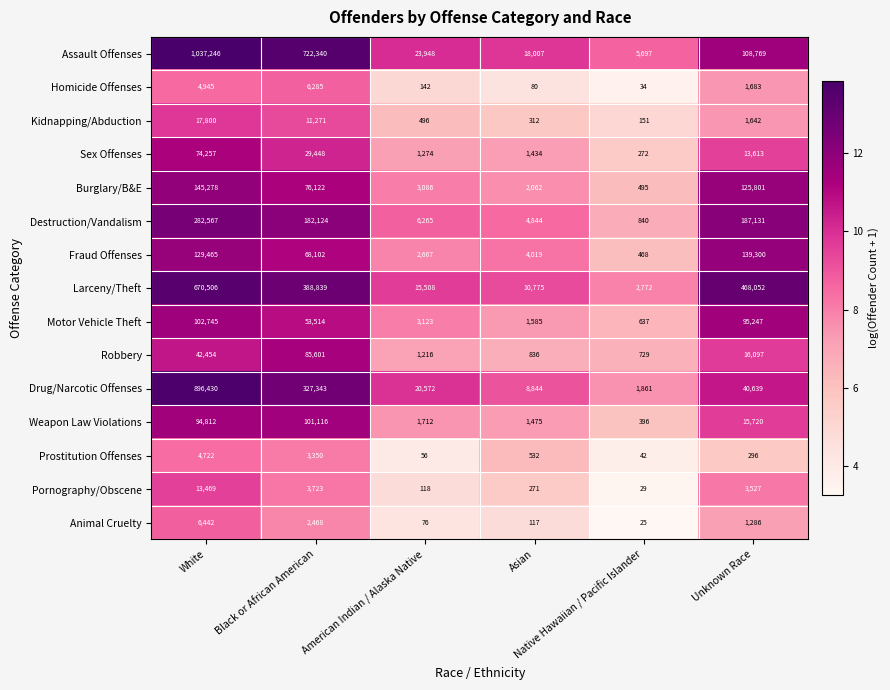

What is the sum of all Robbery values?

146933